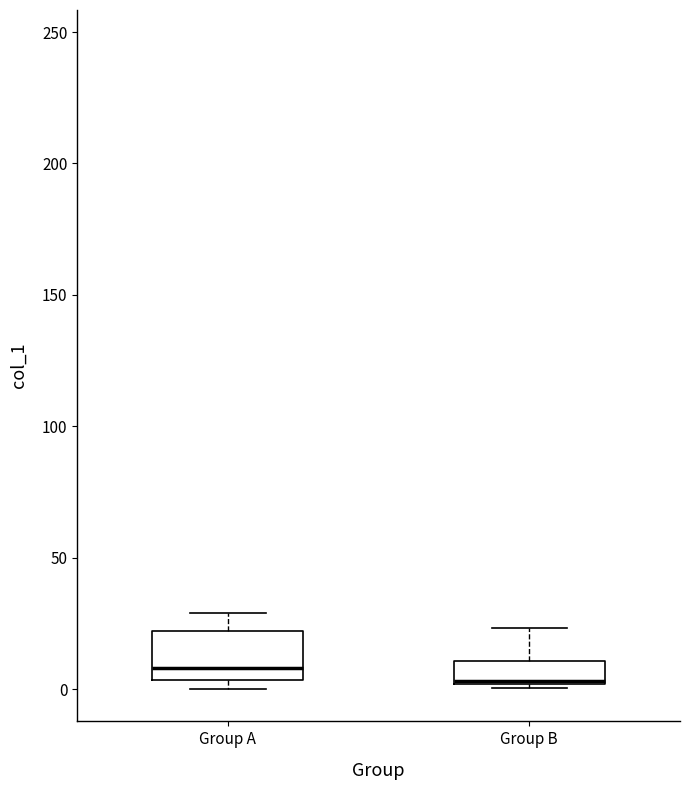

Where is the lower edge of the box for Group A on the y-axis? The values are not printed on the chart, so give them approximately, as read against the axis.

5